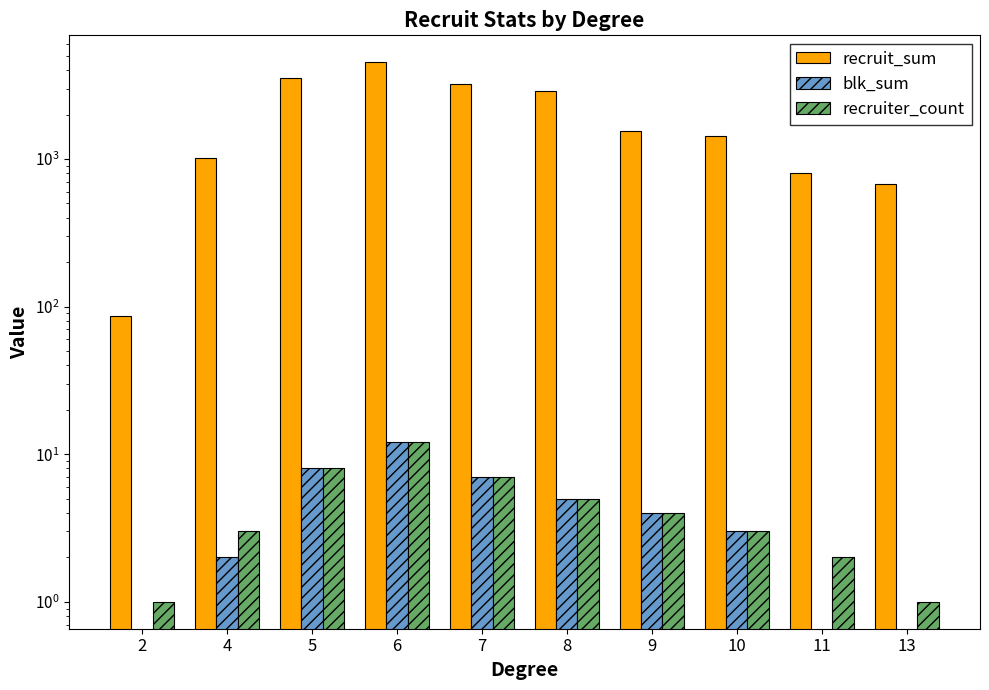

Are the bars grouped side by side (vs. stacked)?

Yes